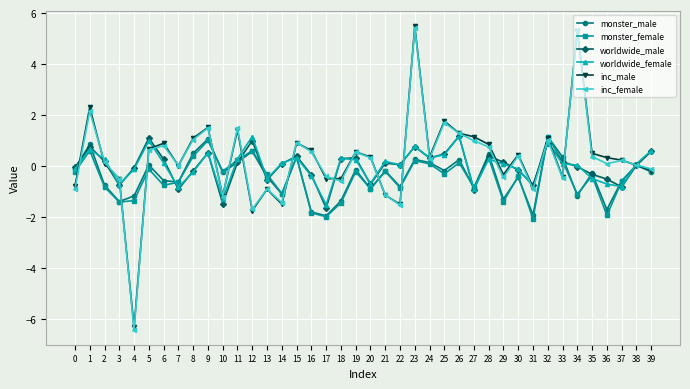

At which category is the sum across all series the highest?

23